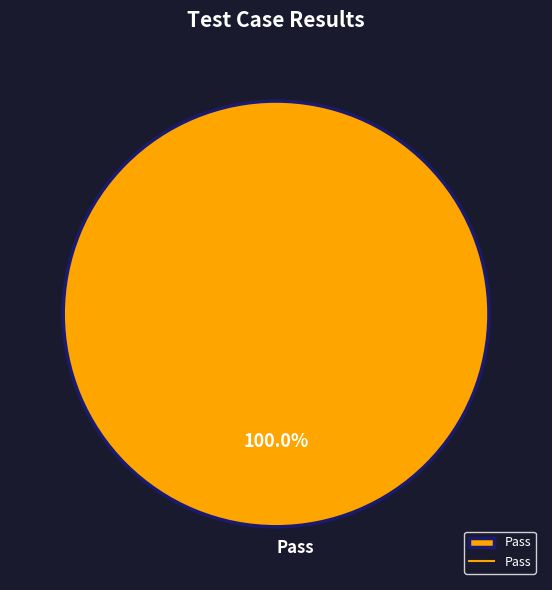

Rank the categories by value from highest to lowest.

Pass